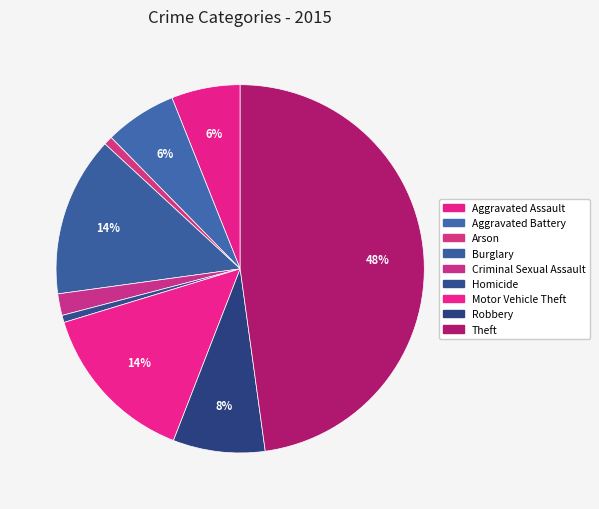

How many slices are in this pie chart?

9